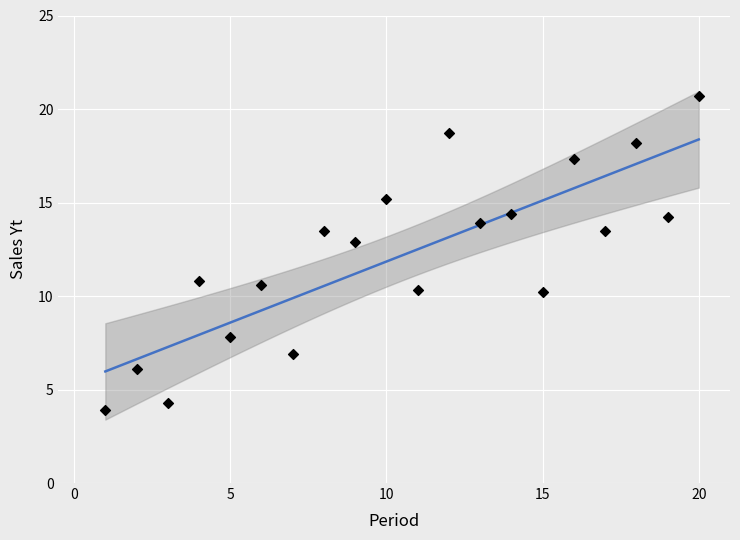

What is the range of X values (max minus min)?

19.0